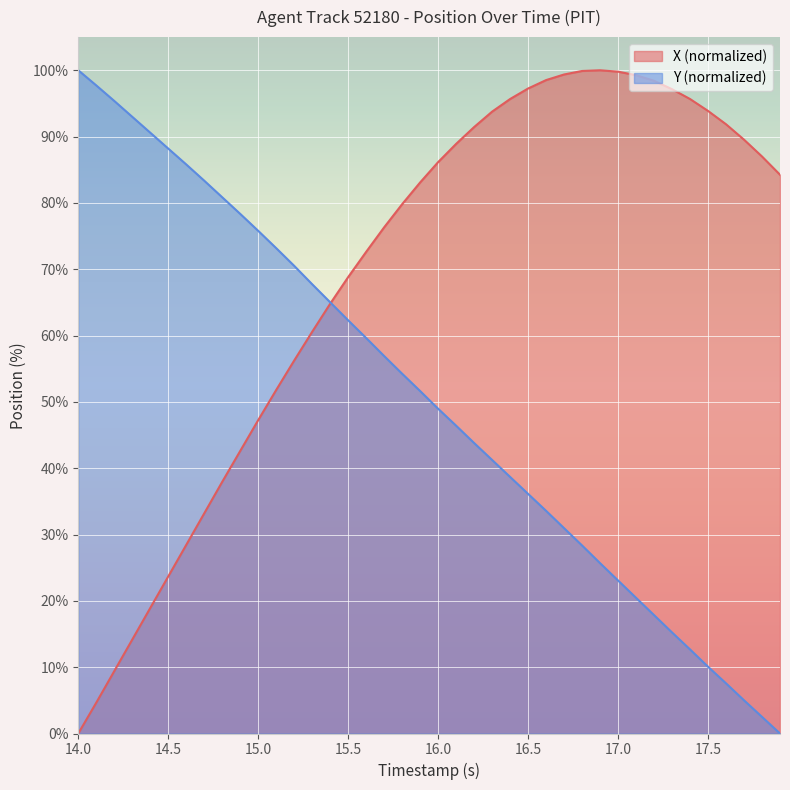

The value of X (normalized) at 15.0 is 65.8. True or false?

False